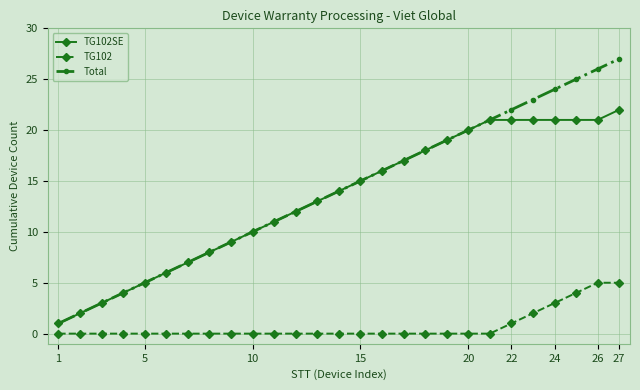

True or false: Total and TG102 intersect in this chart.

False